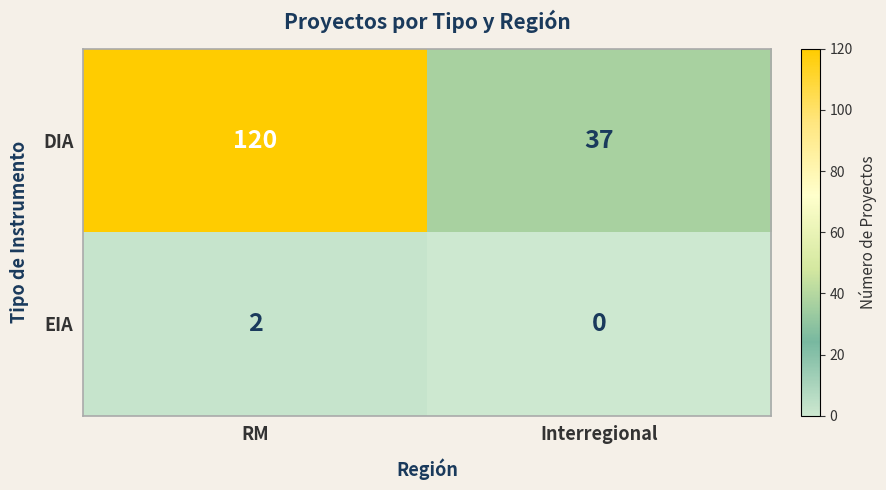

At RM, list the series in order from smallest to largest.

EIA, DIA